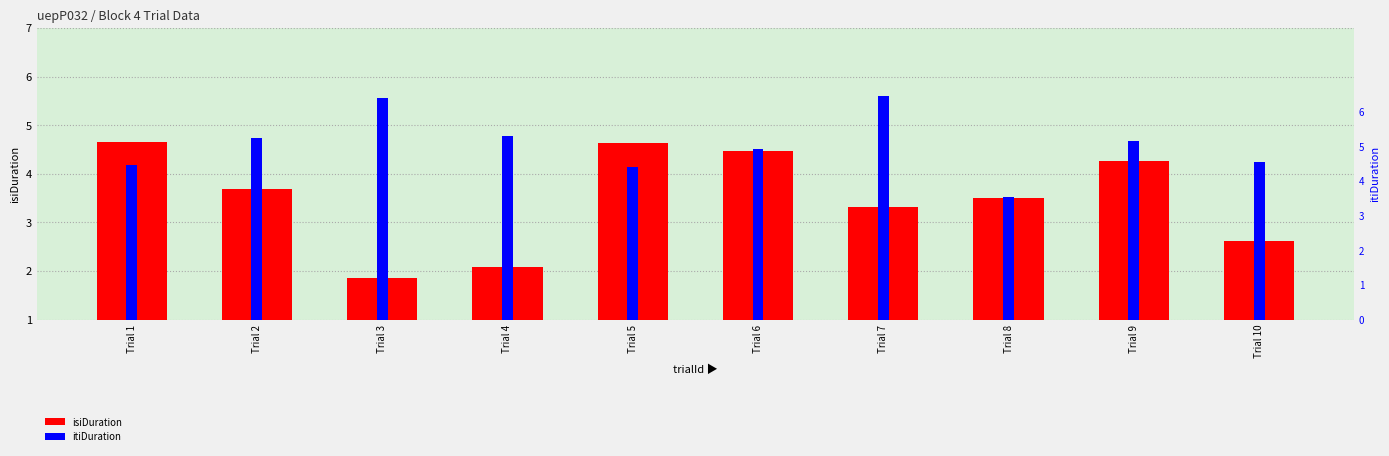

What is the total value across all series at Trial 3?

7.4